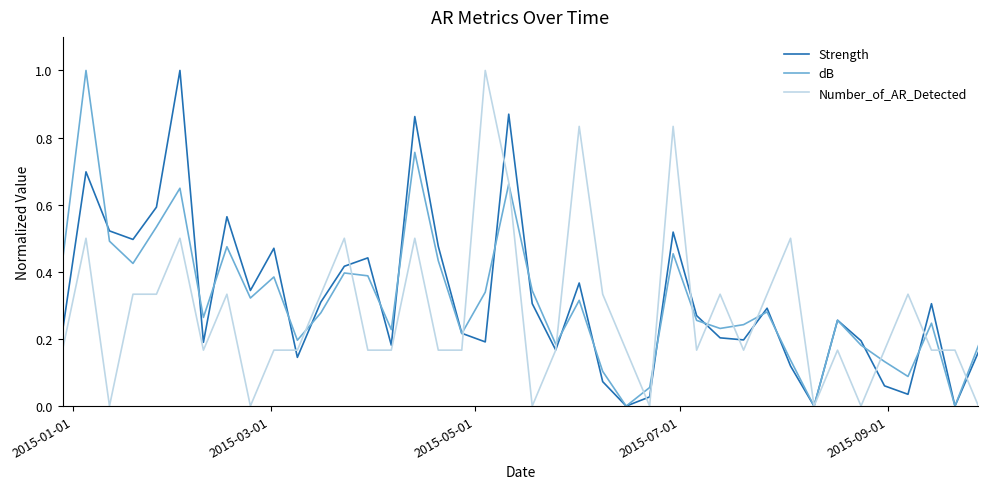

True or false: Number_of_AR_Detected and Strength cross at least once.

True